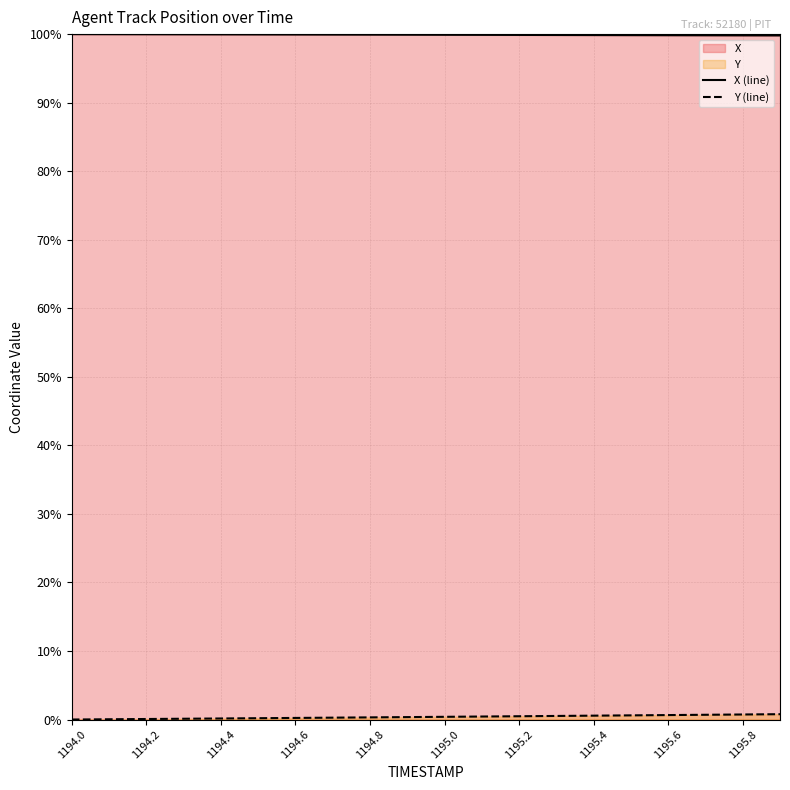

What is the minimum value for X (line)?

99.8